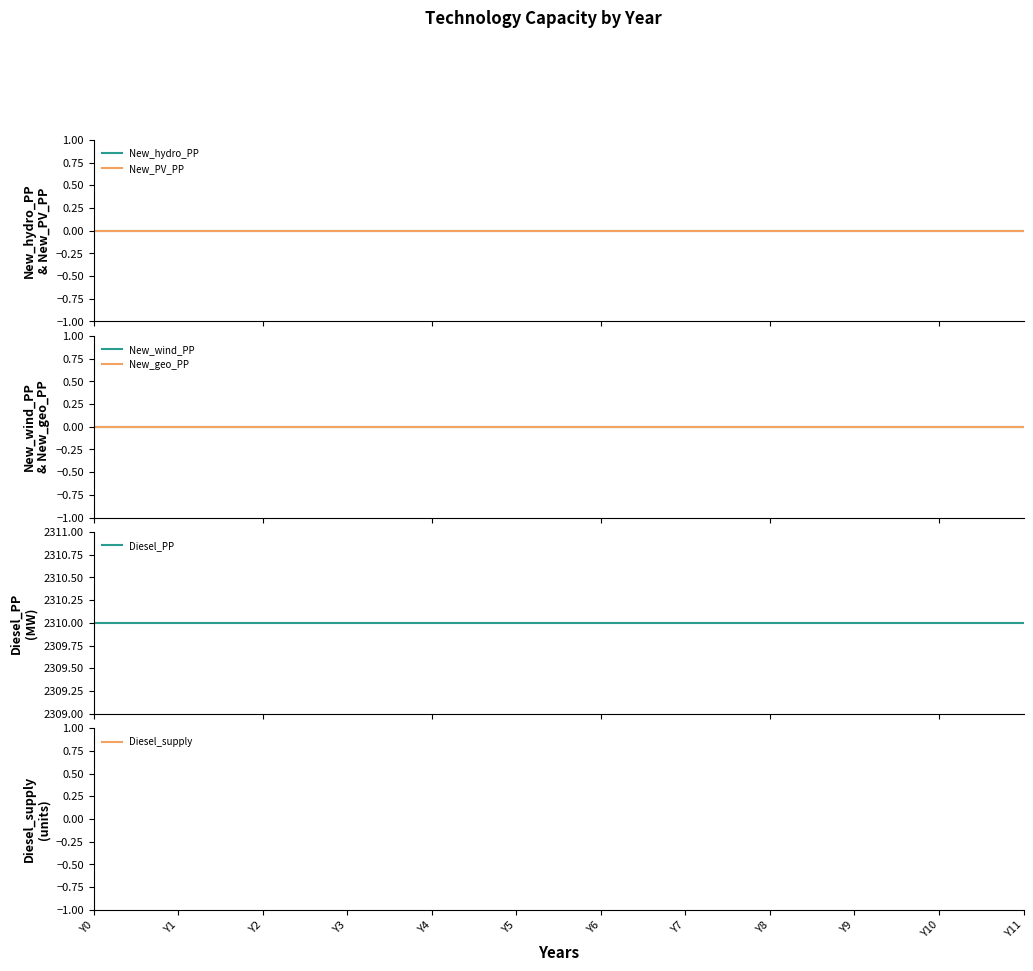

Is it true that New_PV_PP equals 0 at Y7?

True